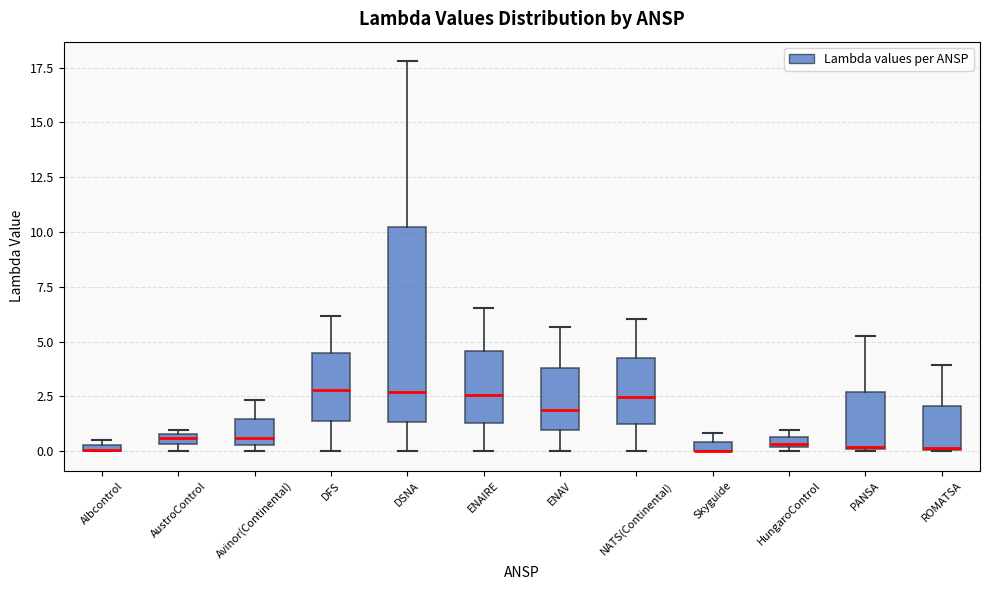

Where does the upper whisker of the box for PANSA end on the y-axis? The values are not printed on the chart, so give them approximately, as read against the axis.

5.5